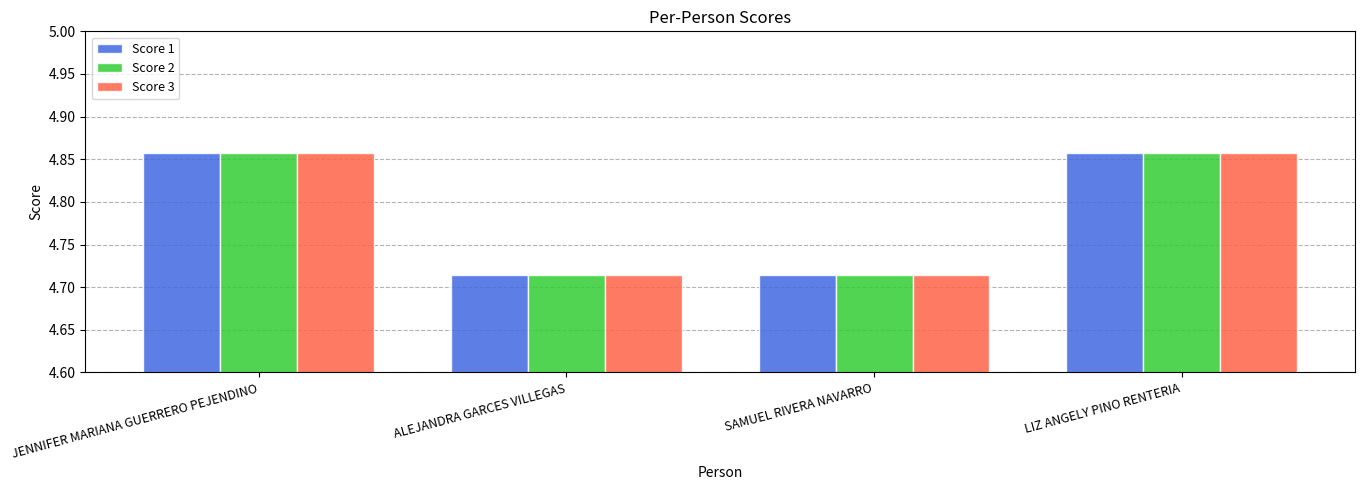

At how many categories does at least one series exceed 4?

4